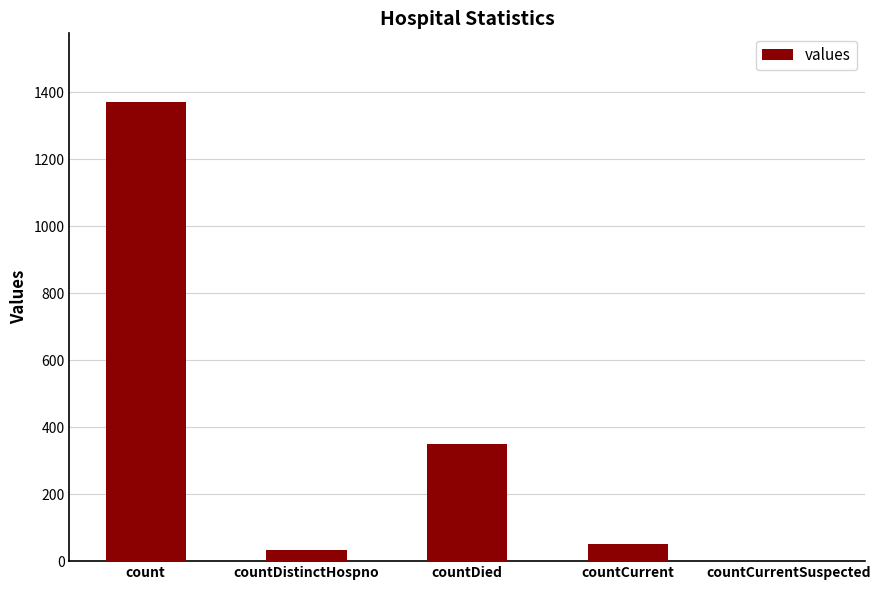

Reading right to left, transcribe all the data shown in this chart.

countCurrentSuspected=0	countCurrent=52	countDied=349	countDistinctHospno=33	count=1371